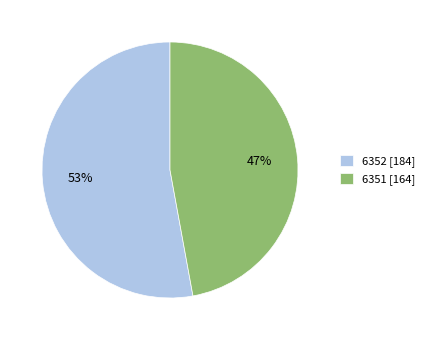

Which category has the biggest portion of the pie?

6352